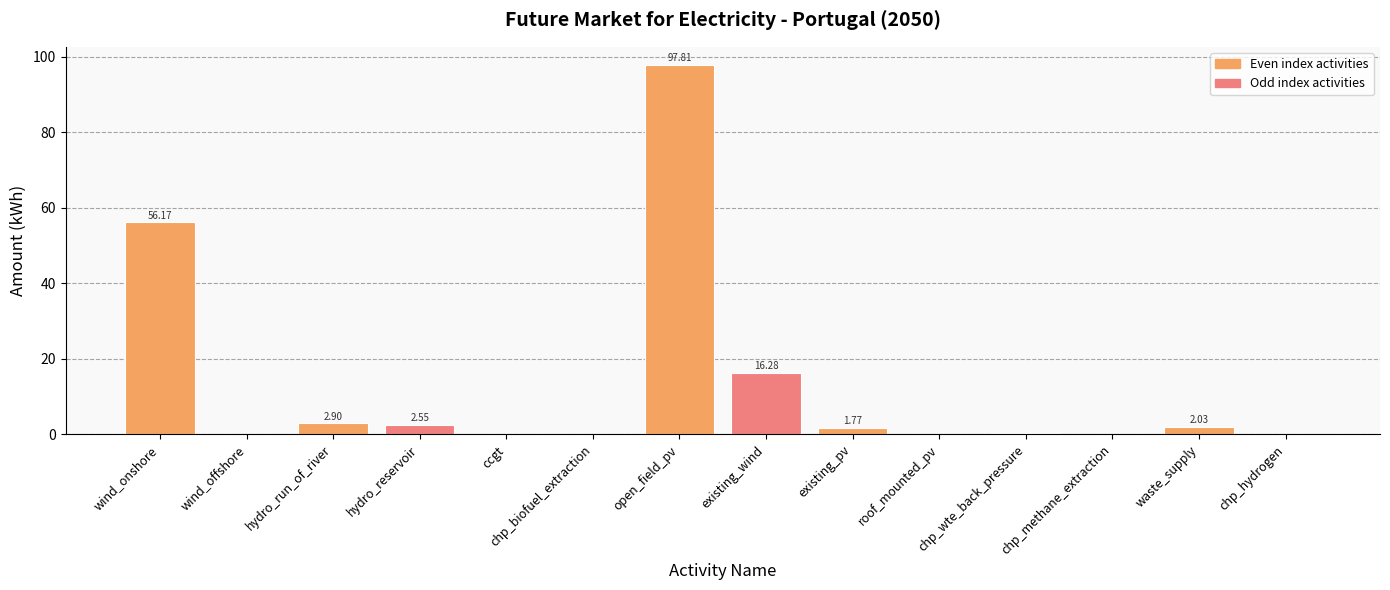

At which label is the value closest to 48?

wind_onshore